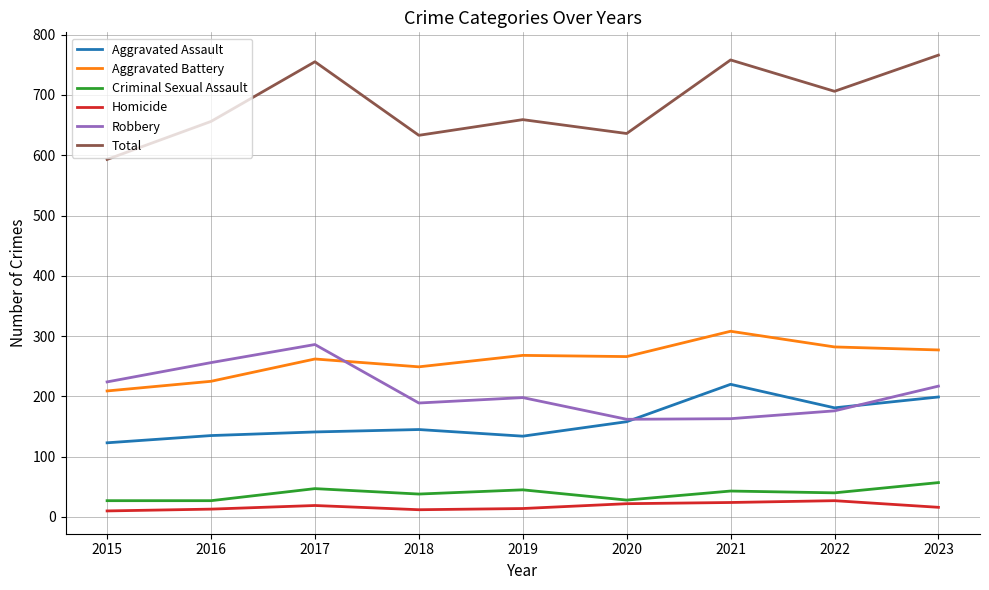

How many series are shown in this chart?

6